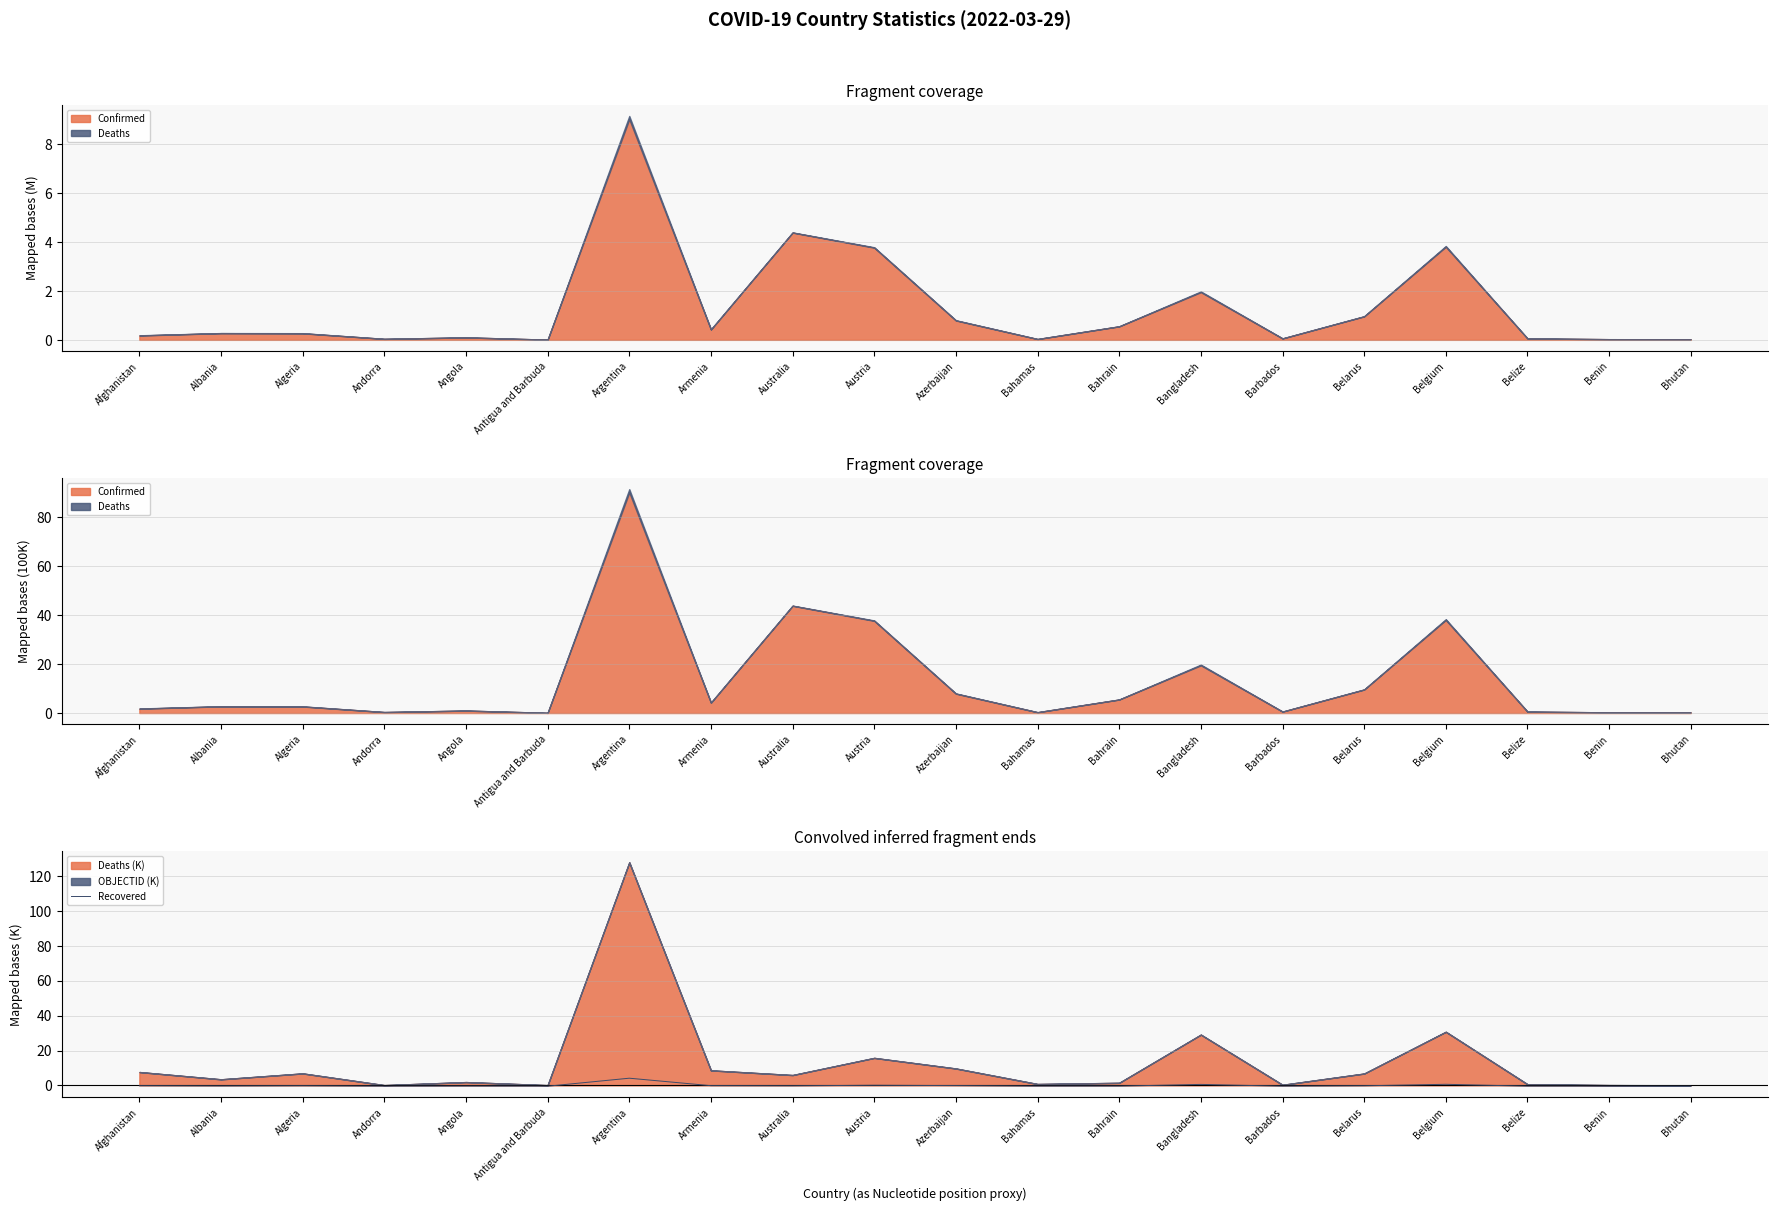

List the labels in order of value, smallest first.

Bhutan, Antigua and Barbuda, Andorra, Benin, Barbados, Belize, Bahamas, Bahrain, Angola, Albania, Australia, Belarus, Algeria, Afghanistan, Armenia, Azerbaijan, Austria, Bangladesh, Belgium, Argentina